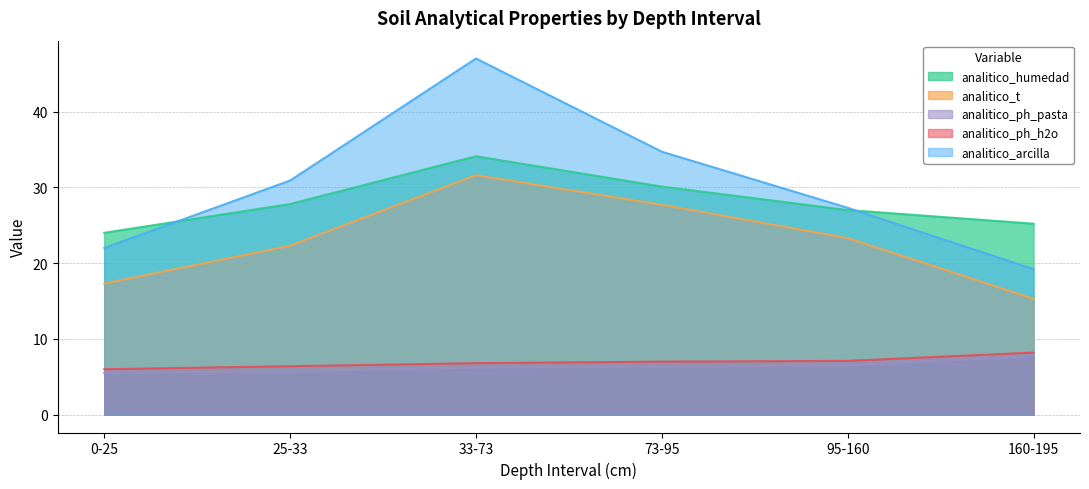

Which has a higher value, 160-195 or 0-25?

160-195